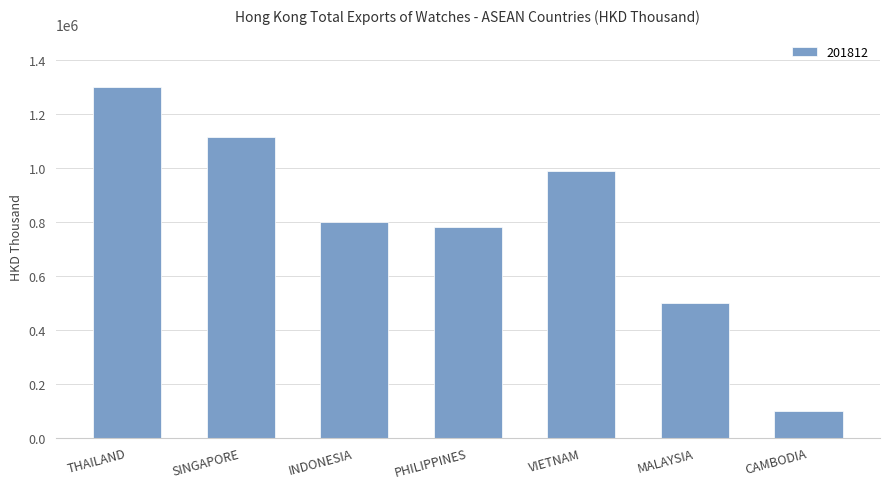

What is the value of the 4th bar from the left?

782617.5